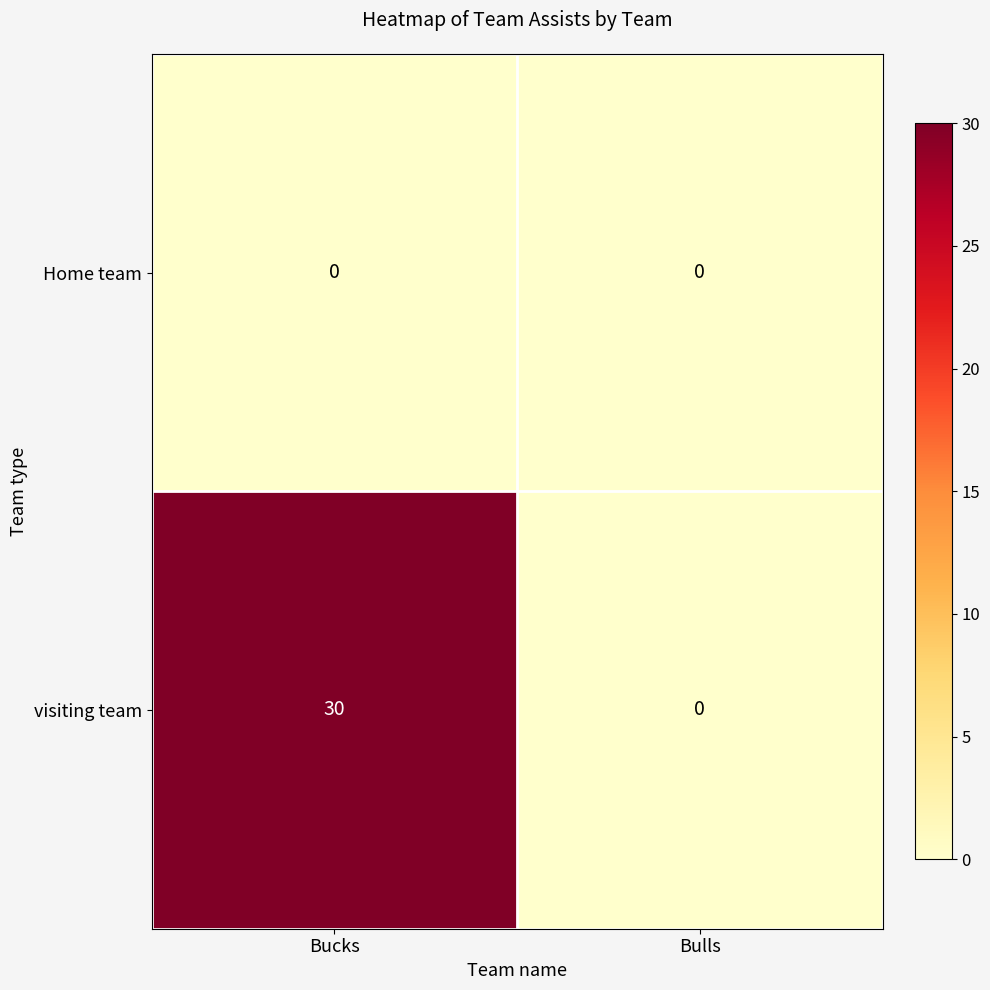

What is the average value of the visiting team series?

15